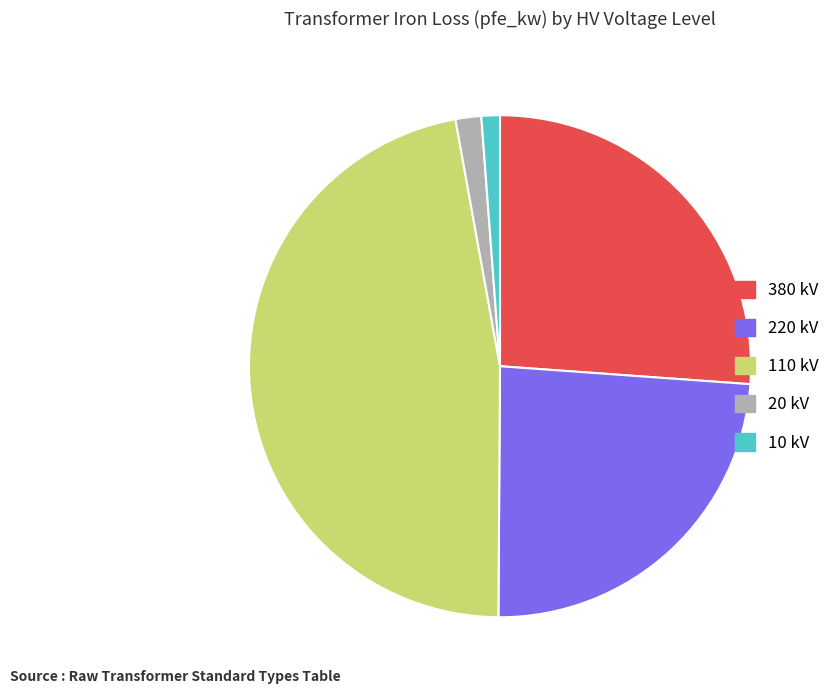

Do 20 kV and 10 kV together represent more than half of the pie?

No